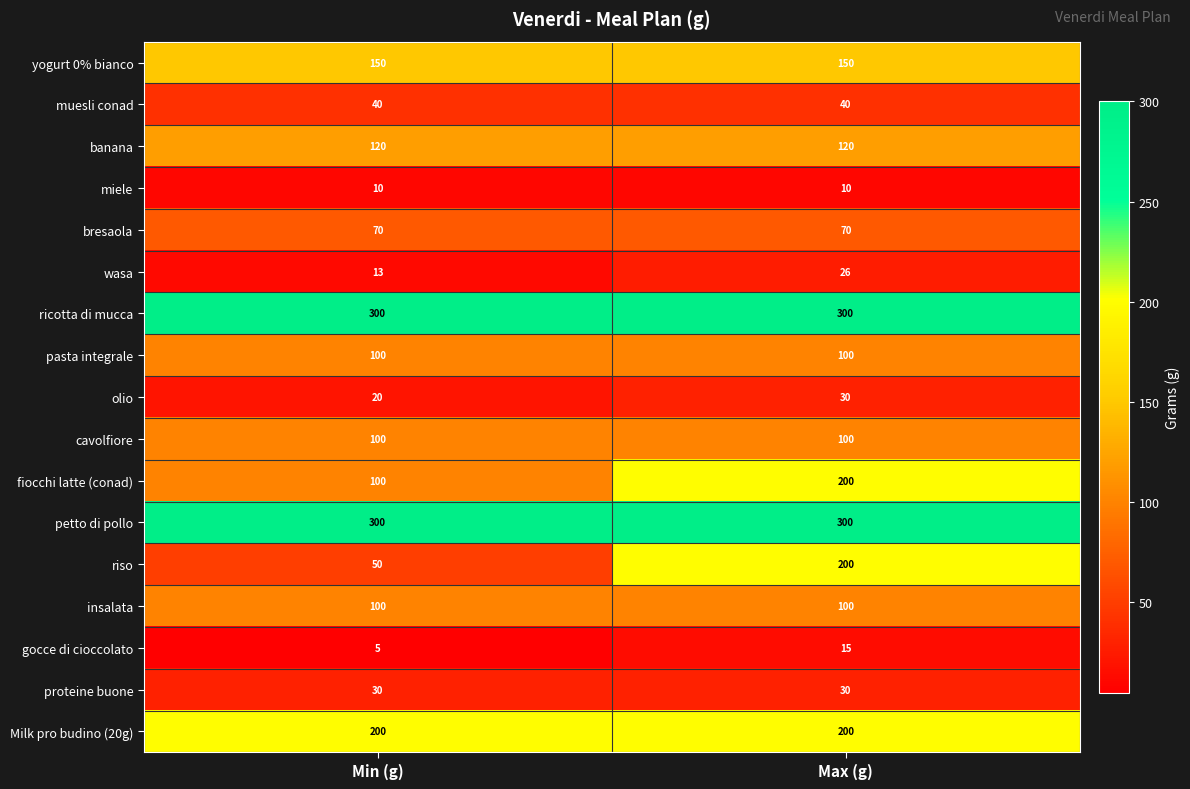

At how many categories does at least one series exceed 182?

2